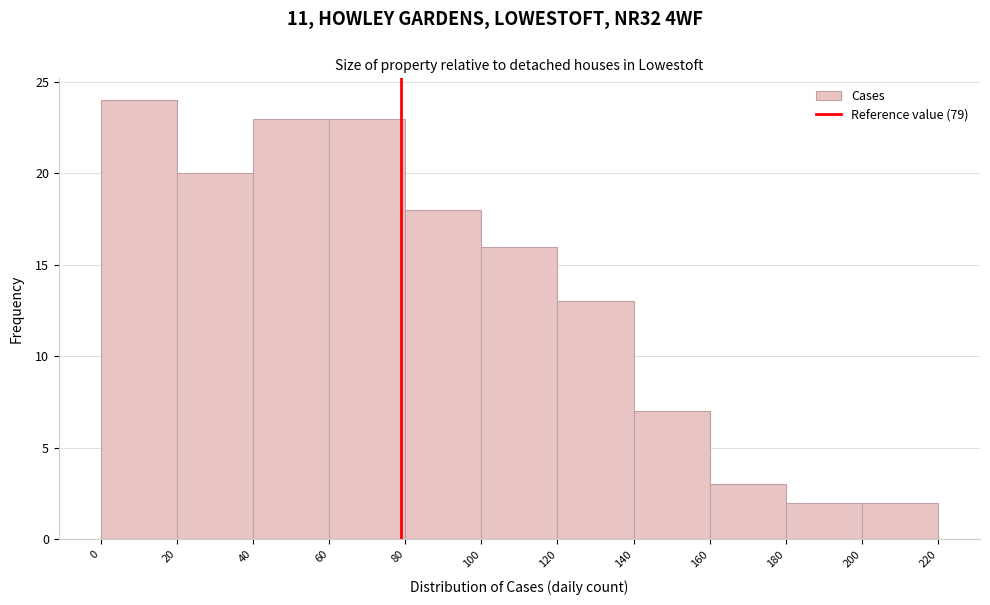

Reading left to right, list every bar in this chart as the range it spans on the x-axis followed by its height. The values are not printed on the chart, so give them approximately, as read against the axis.

0 to 20: 24
20 to 40: 20
40 to 60: 23
60 to 80: 23
80 to 100: 18
100 to 120: 16
120 to 140: 13
140 to 160: 7
160 to 180: 3
180 to 200: 2
200 to 220: 2